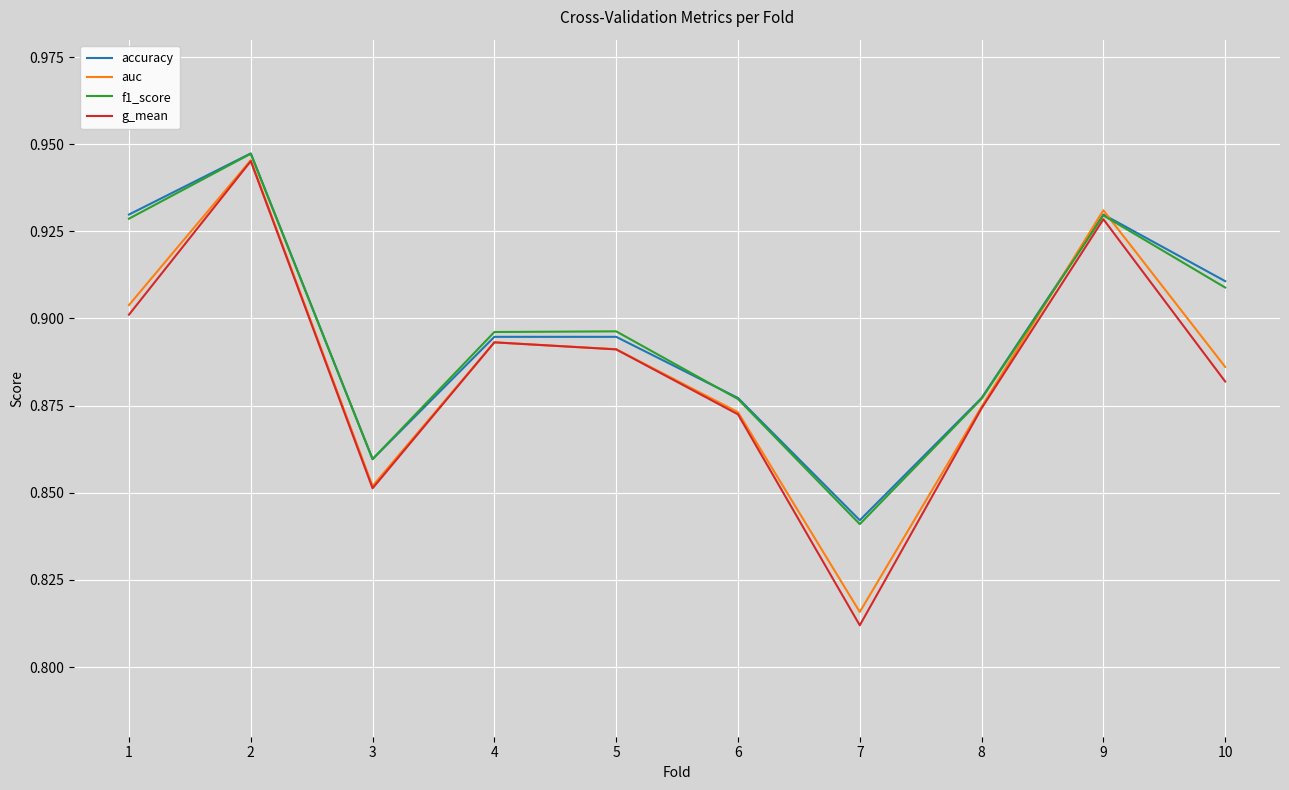

Which series changed the most between 1 and 6?

accuracy